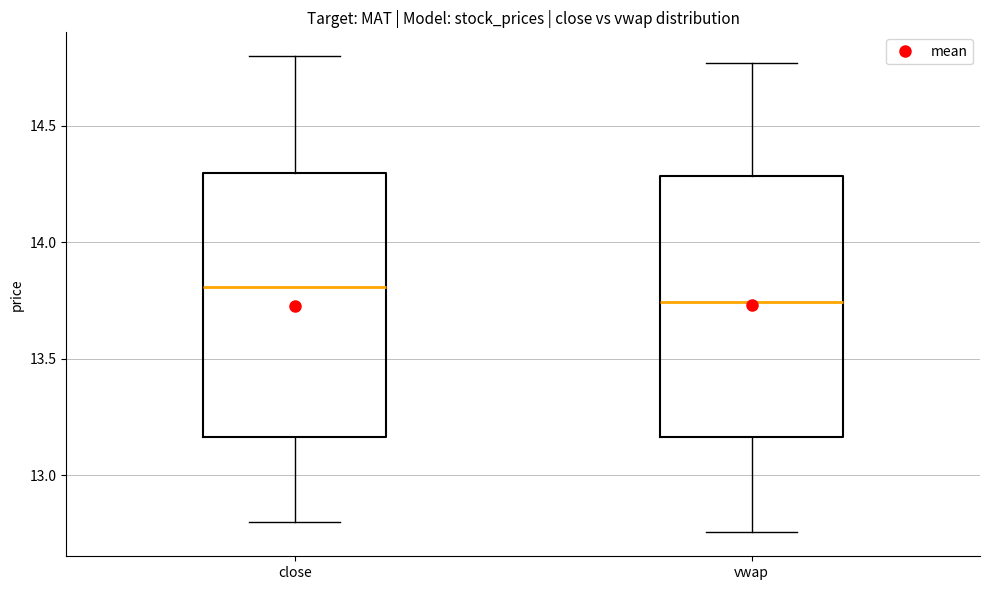

Reading left to right, read every box against the y-axis: the position of its median line, the range the box covers, and the ends of its whiskers. The values are not printed on the chart, so give them approximately, as read against the axis.

close: median 13.80, box 13.15 to 14.30, whiskers 12.80 to 14.80
vwap: median 13.75, box 13.15 to 14.30, whiskers 12.75 to 14.75